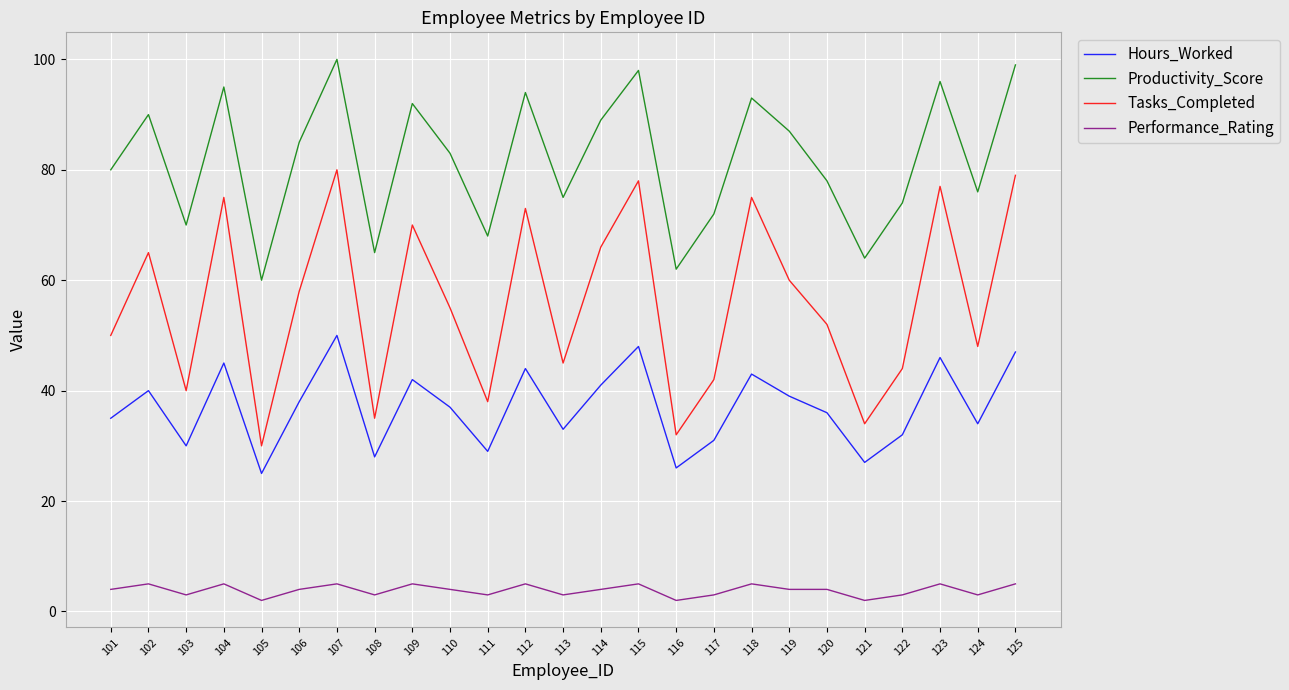

Reading right to left, what are all the values shown in this chart?

Hours_Worked: 125=47	124=34	123=46	122=32	121=27	120=36	119=39	118=43	117=31	116=26	115=48	114=41	113=33	112=44	111=29	110=37	109=42	108=28	107=50	106=38	105=25	104=45	103=30	102=40	101=35
Productivity_Score: 125=99	124=76	123=96	122=74	121=64	120=78	119=87	118=93	117=72	116=62	115=98	114=89	113=75	112=94	111=68	110=83	109=92	108=65	107=100	106=85	105=60	104=95	103=70	102=90	101=80
Tasks_Completed: 125=79	124=48	123=77	122=44	121=34	120=52	119=60	118=75	117=42	116=32	115=78	114=66	113=45	112=73	111=38	110=55	109=70	108=35	107=80	106=58	105=30	104=75	103=40	102=65	101=50
Performance_Rating: 125=5	124=3	123=5	122=3	121=2	120=4	119=4	118=5	117=3	116=2	115=5	114=4	113=3	112=5	111=3	110=4	109=5	108=3	107=5	106=4	105=2	104=5	103=3	102=5	101=4